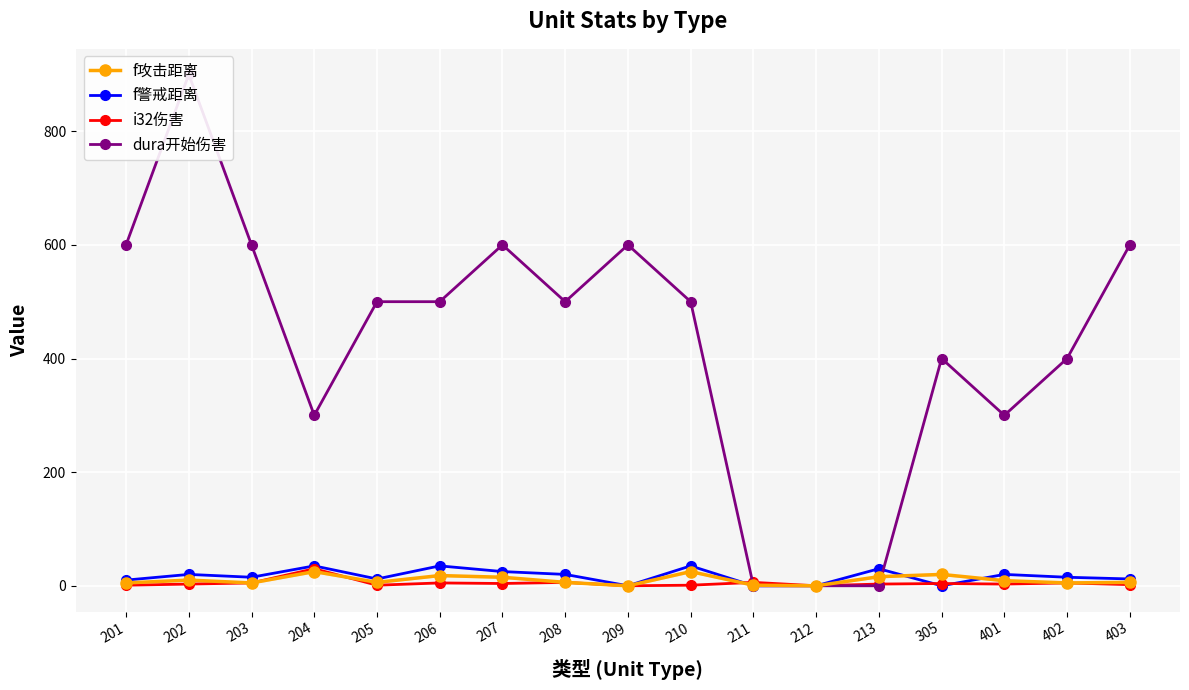

At which category is the sum across all series the highest?

202